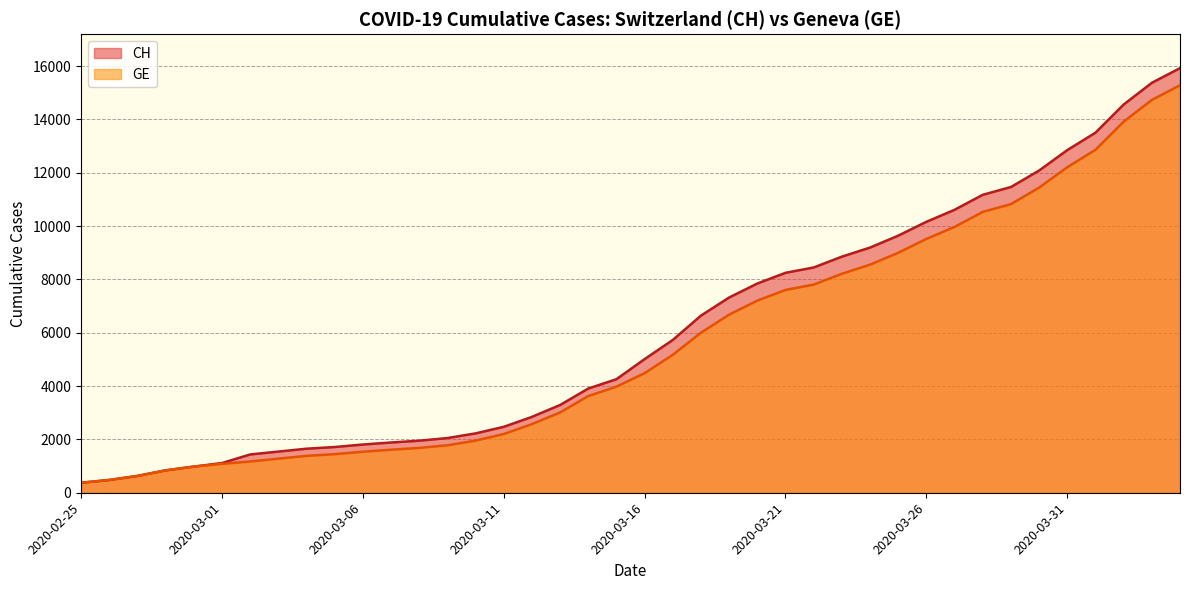

What is the minimum value shown in the chart?

375